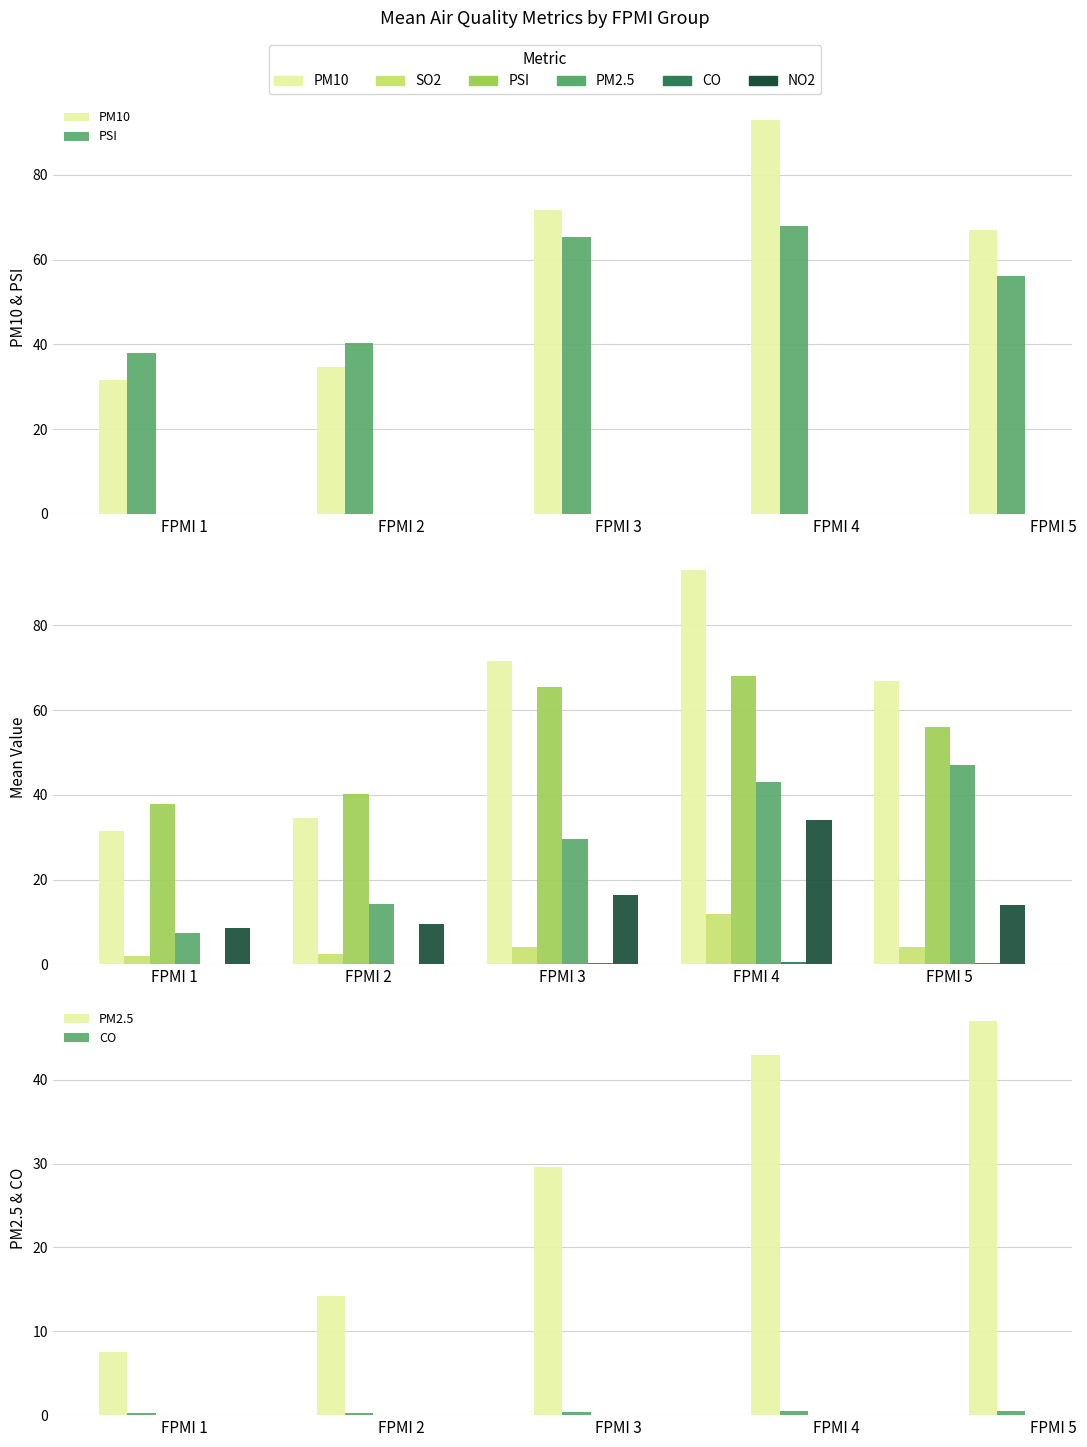

Rank the categories by PSI value from lowest to highest.

FPMI 1, FPMI 2, FPMI 5, FPMI 3, FPMI 4